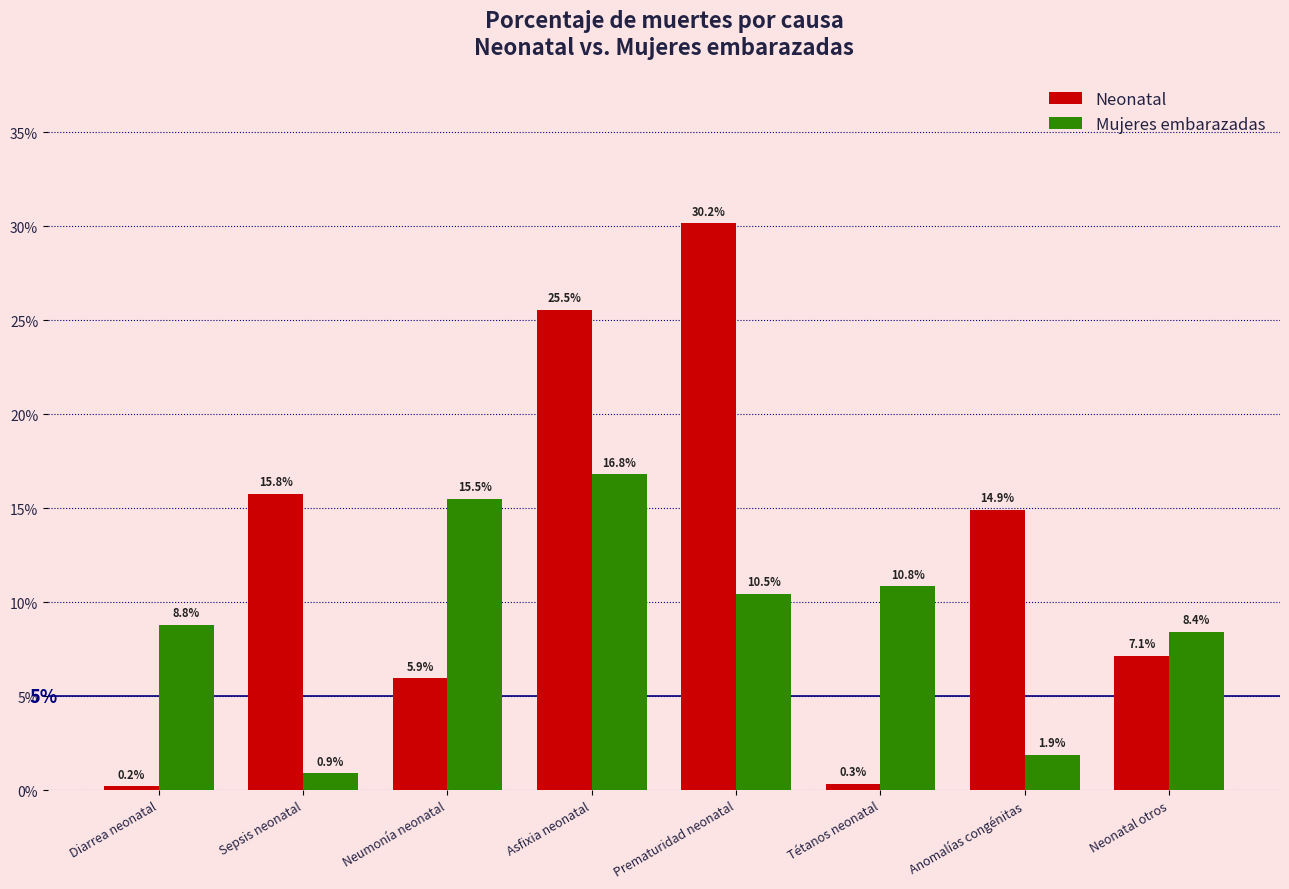

Does the chart contain any negative values?

No